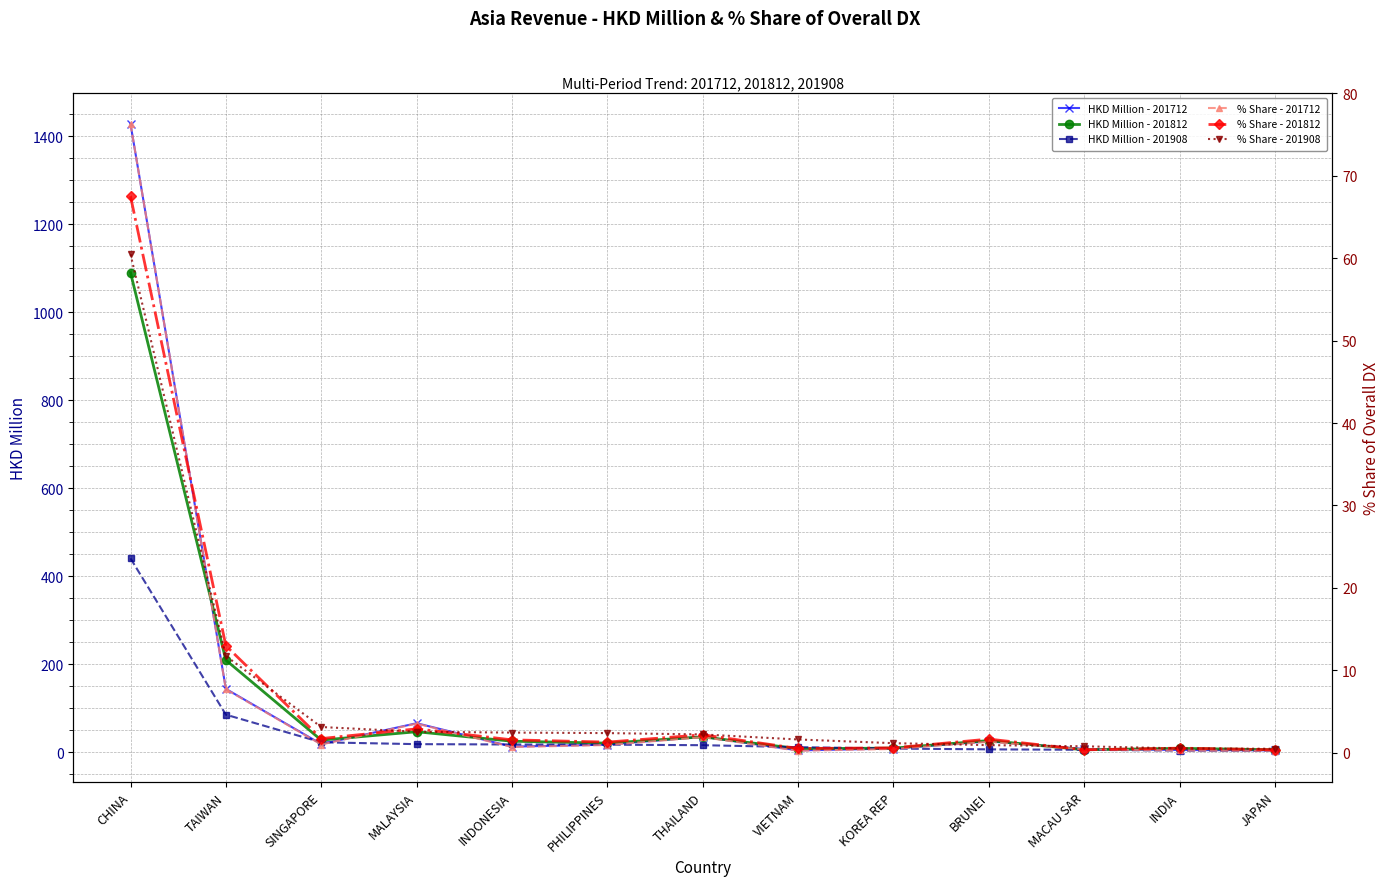

What is the total value across all series at MALAYSIA?

140.2